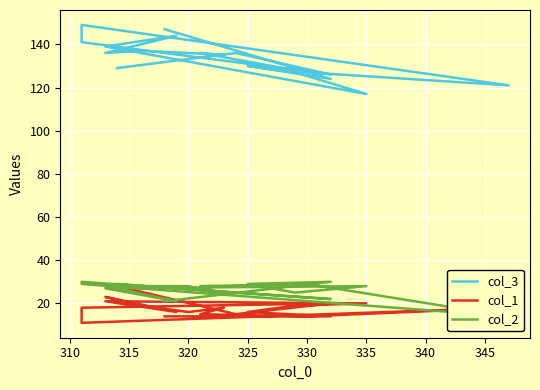

Which series has the largest range (max minus min)?

col_3